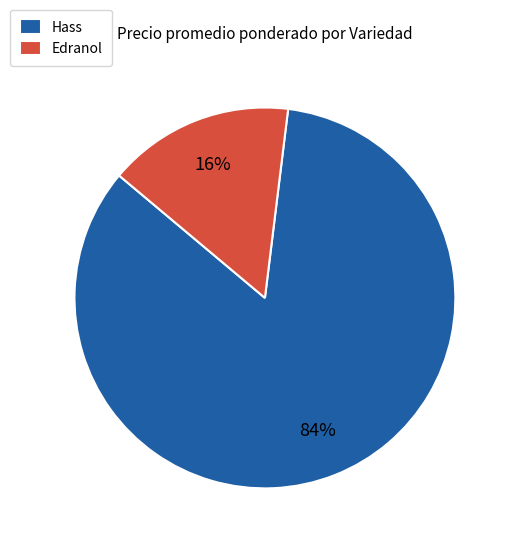

Count the number of slices in the pie.

2